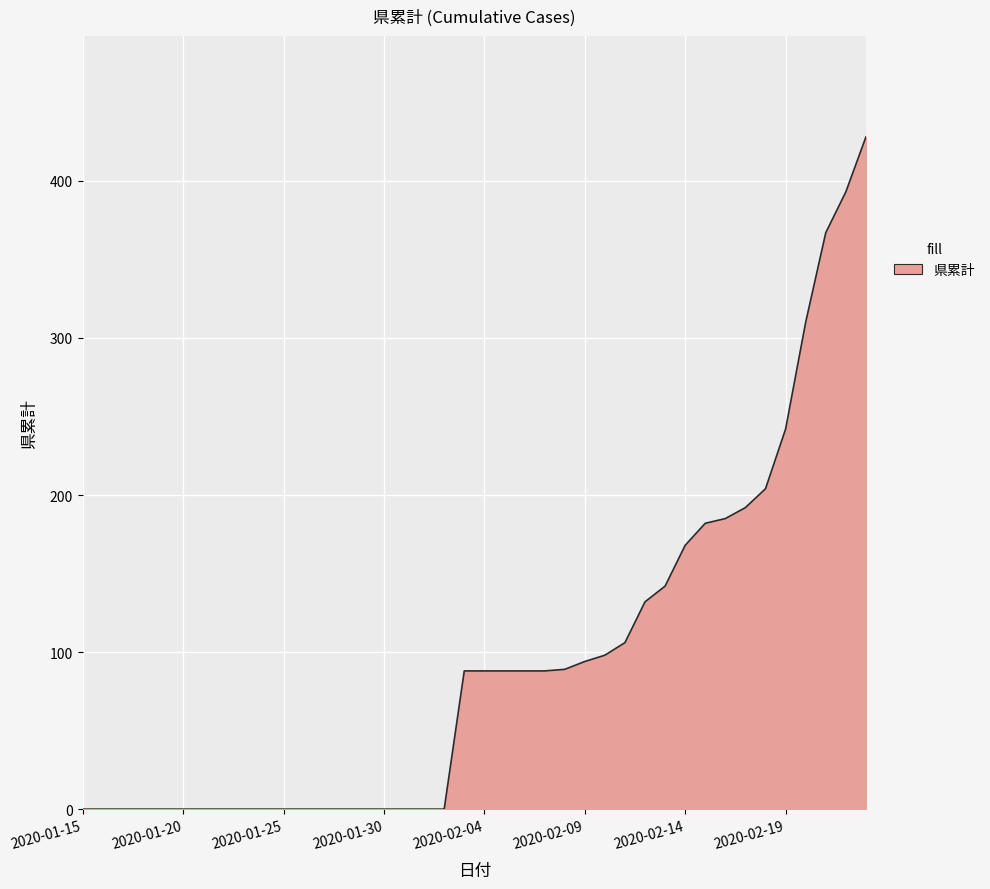

What is the greatest value displayed?

428